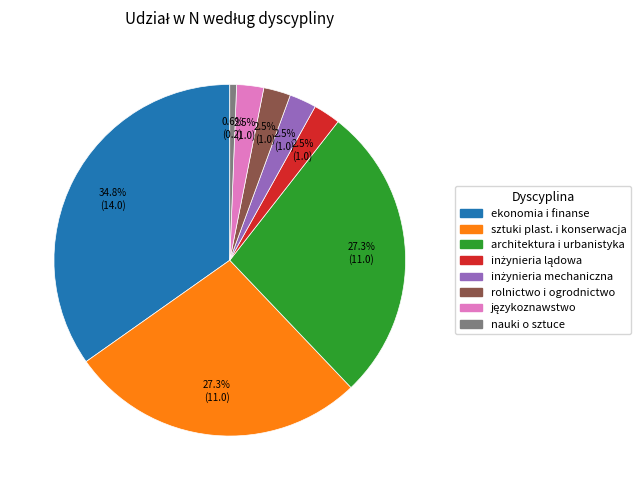

Is there any slice that represents more than half of the pie?

No